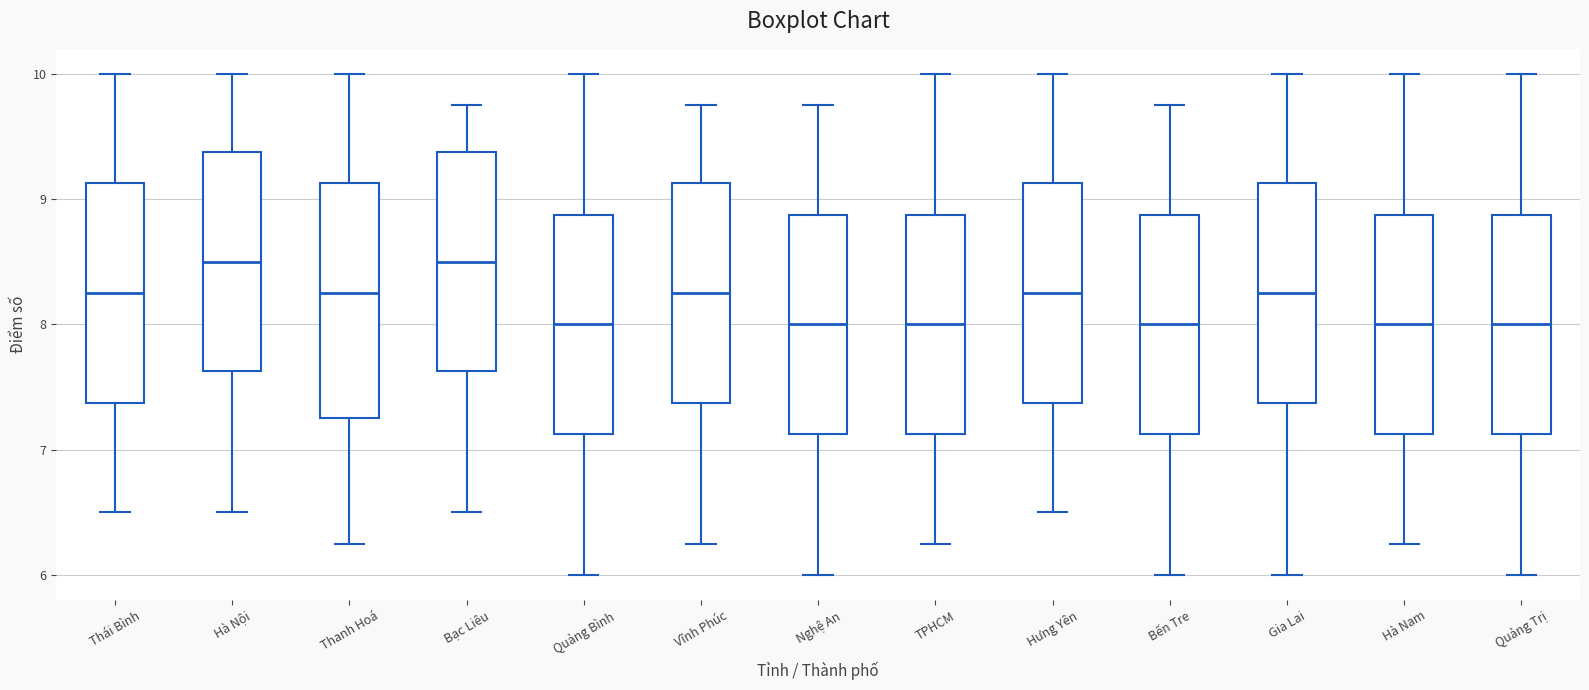

Reading left to right, read every box against the y-axis: the position of its median line, the range the box covers, and the ends of its whiskers. The values are not printed on the chart, so give them approximately, as read against the axis.

Thái Bình: median 8.3, box 7.4 to 9.1, whiskers 6.5 to 10.0
Hà Nội: median 8.5, box 7.6 to 9.4, whiskers 6.5 to 10.0
Thanh Hoá: median 8.3, box 7.3 to 9.1, whiskers 6.3 to 10.0
Bạc Liêu: median 8.5, box 7.6 to 9.4, whiskers 6.5 to 9.8
Quảng Bình: median 8.0, box 7.1 to 8.9, whiskers 6.0 to 10.0
Vĩnh Phúc: median 8.3, box 7.4 to 9.1, whiskers 6.3 to 9.8
Nghệ An: median 8.0, box 7.1 to 8.9, whiskers 6.0 to 9.8
TPHCM: median 8.0, box 7.1 to 8.9, whiskers 6.3 to 10.0
Hưng Yên: median 8.3, box 7.4 to 9.1, whiskers 6.5 to 10.0
Bến Tre: median 8.0, box 7.1 to 8.9, whiskers 6.0 to 9.8
Gia Lai: median 8.3, box 7.4 to 9.1, whiskers 6.0 to 10.0
Hà Nam: median 8.0, box 7.1 to 8.9, whiskers 6.3 to 10.0
Quảng Trị: median 8.0, box 7.1 to 8.9, whiskers 6.0 to 10.0